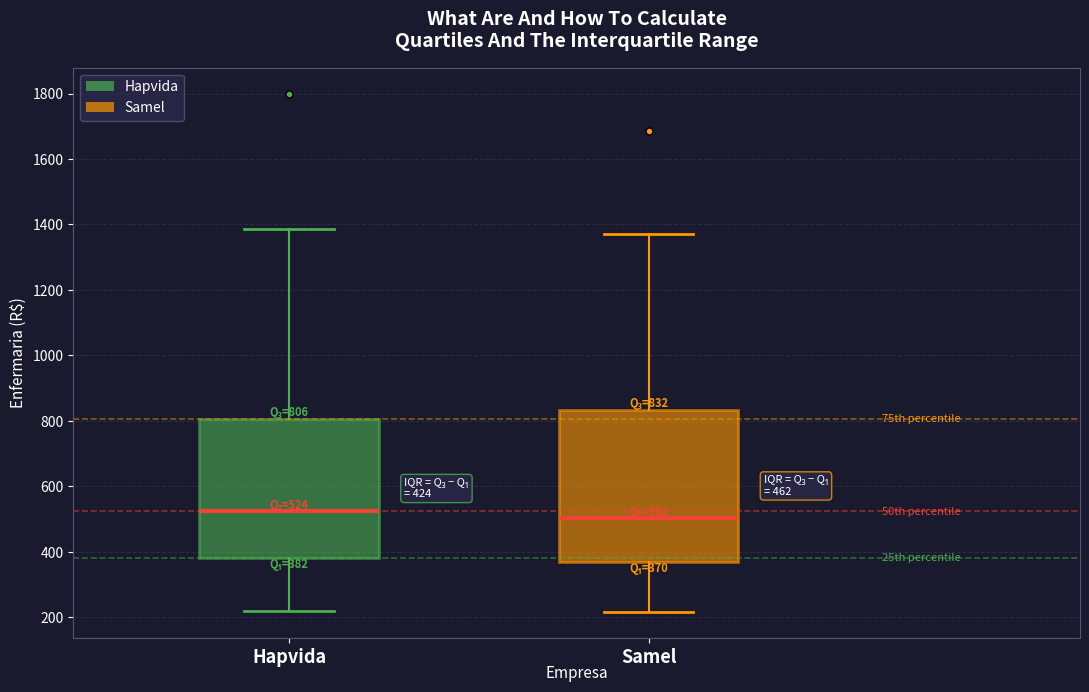

Which box's median line is the lowest?

Samel